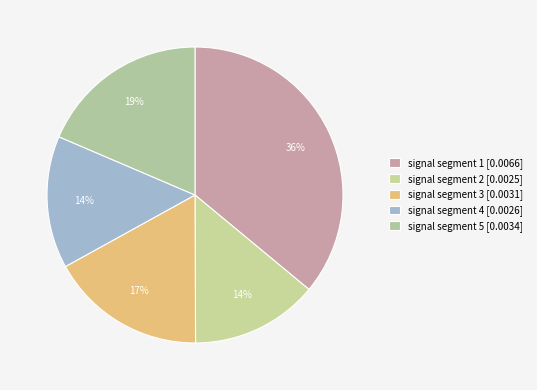

Does any single category account for the majority?

No